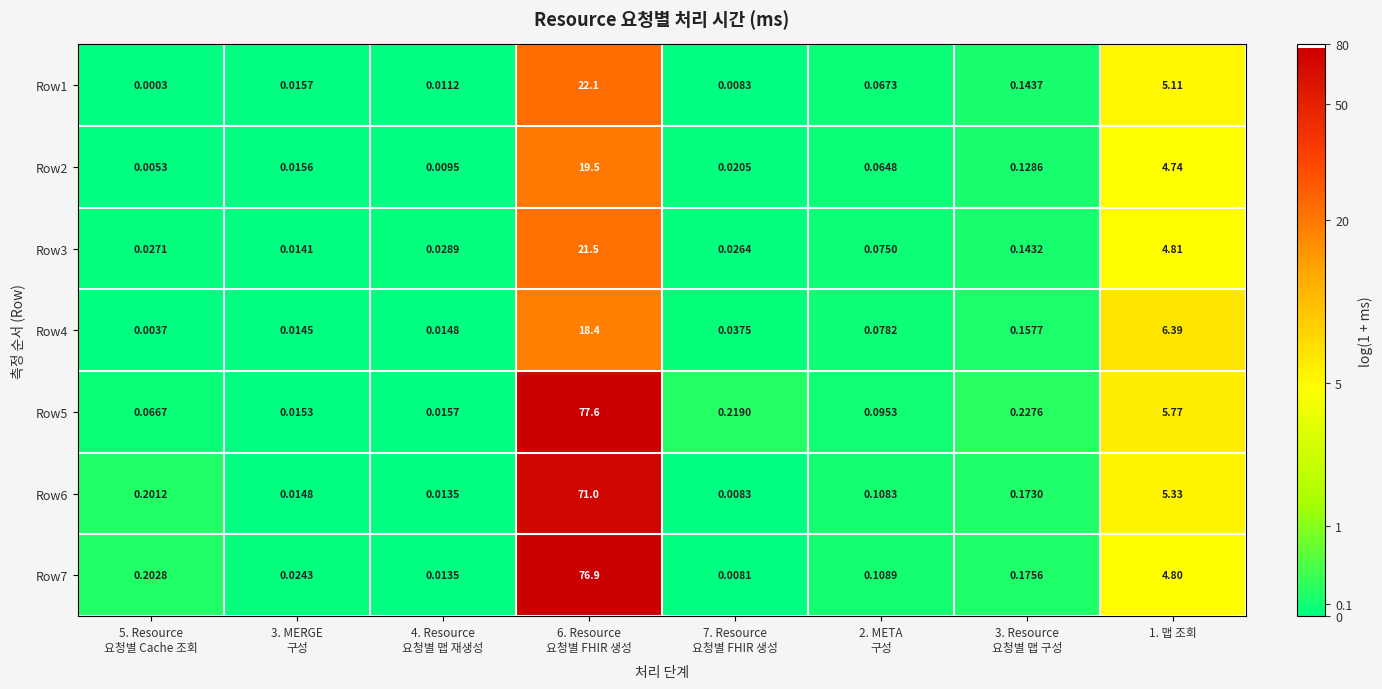

Count the number of data series in this chart.

7